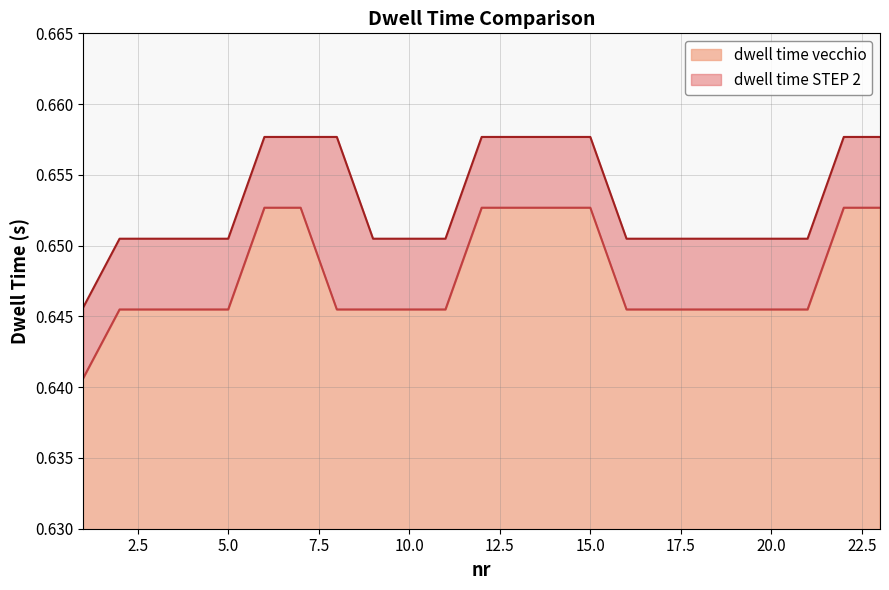

What is the average value of the dwell time vecchio series?

0.6